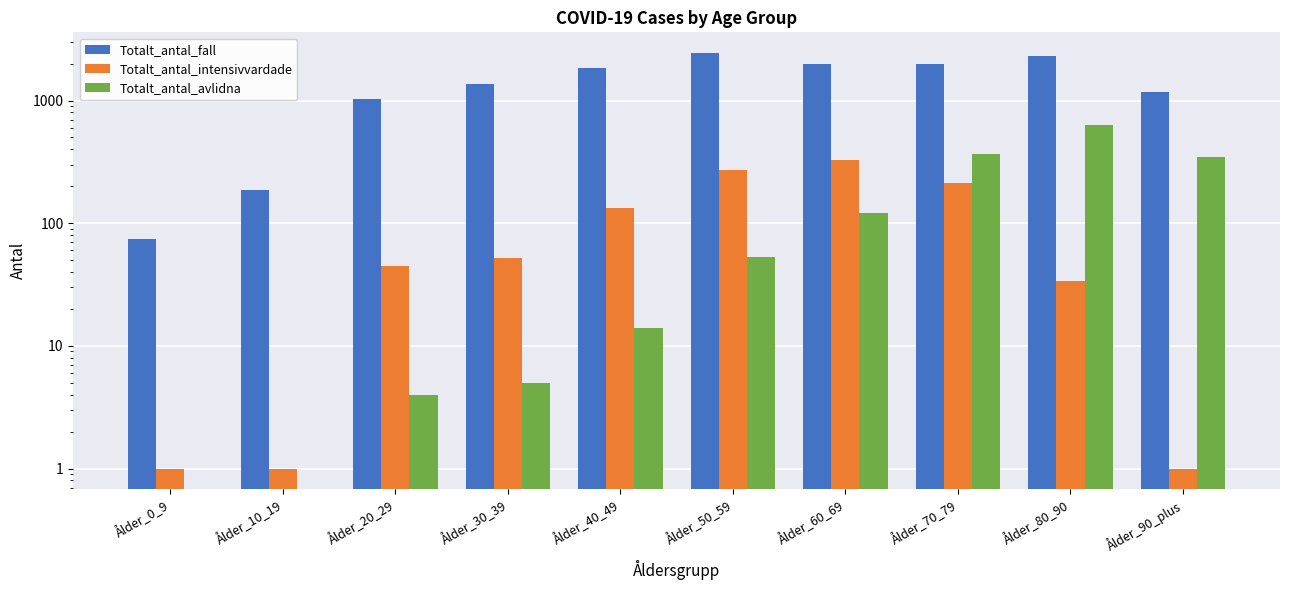

The value of Totalt_antal_intensivvardade at Ålder_80_90 is 34. True or false?

True